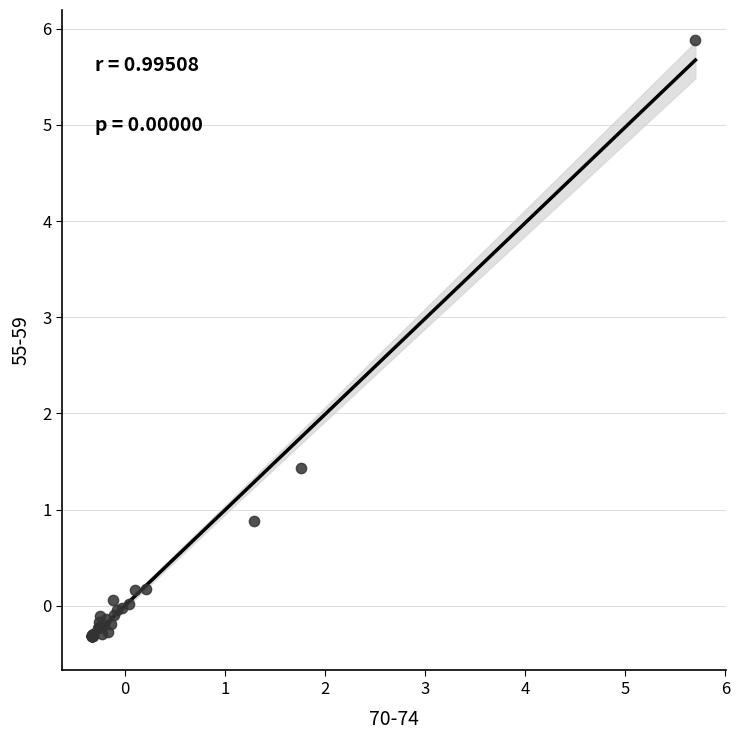

What Y value in the scatter plot is closest to 2?

1.4